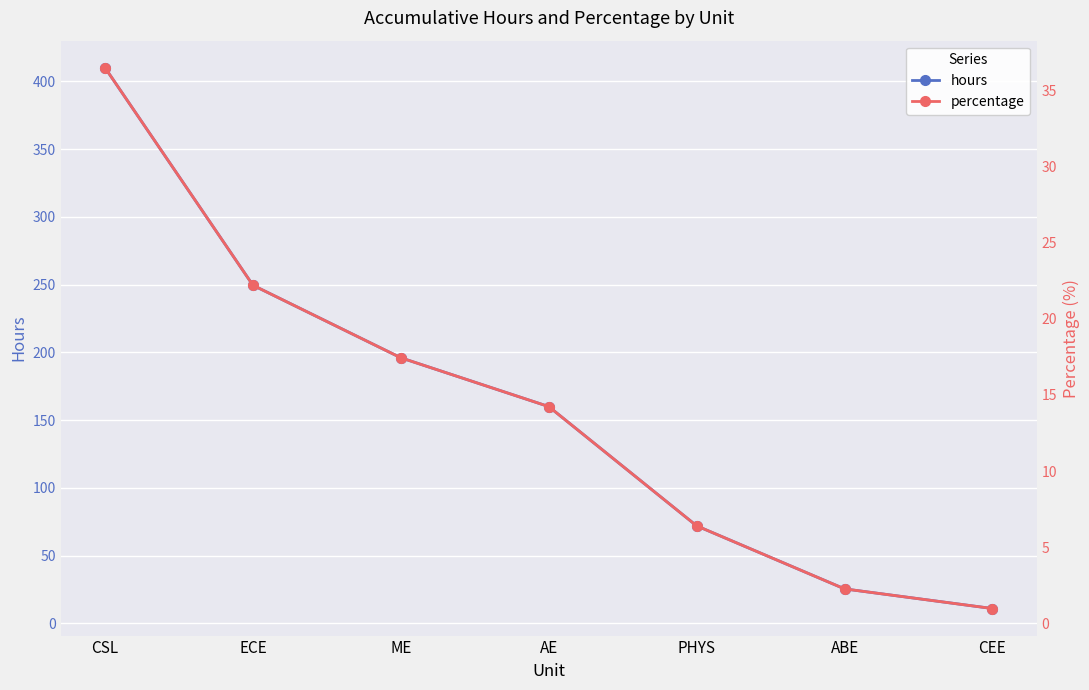

Is the value of hours at AE greater than the value of percentage at ABE?

Yes